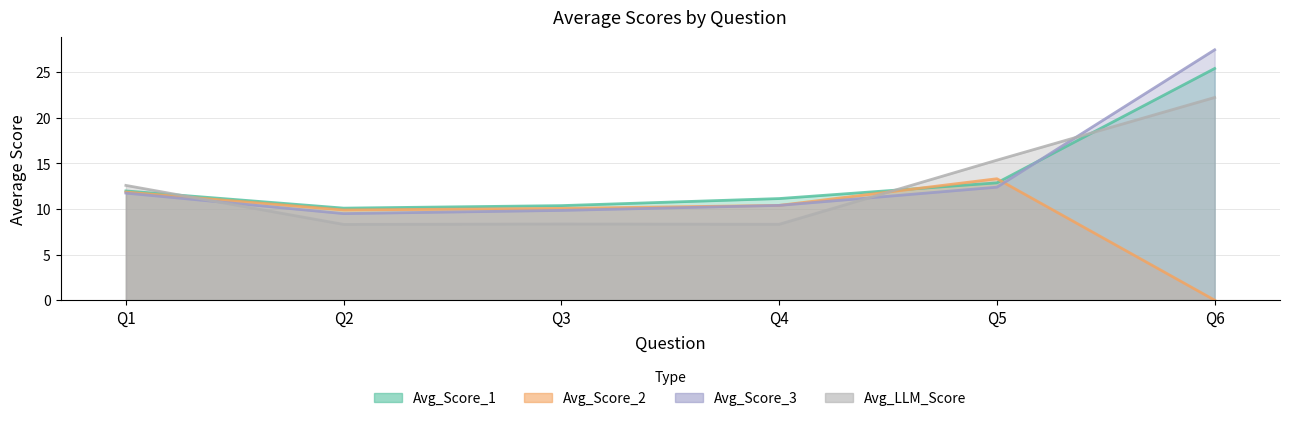

At Q1, list the series in order from smallest to largest.

Avg_Score_3, Avg_Score_2, Avg_Score_1, Avg_LLM_Score